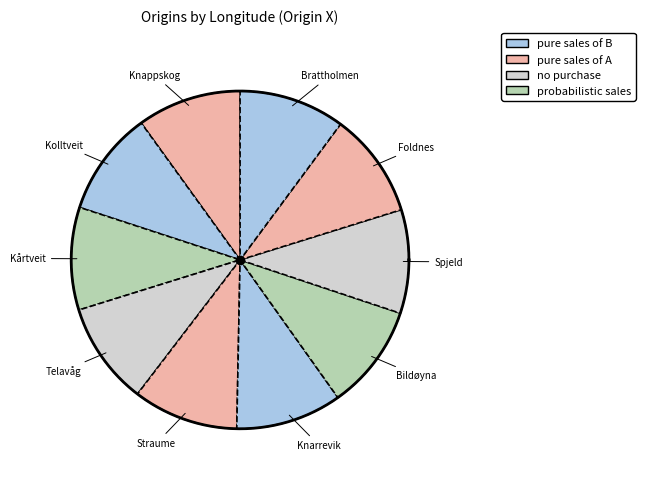

Rank the categories by value from lowest to highest.

Telavåg, Kårtveit, Spjeld, Knappskog, Kolltveit, Bildøyna, Foldnes, Straume, Brattholmen, Knarrevik